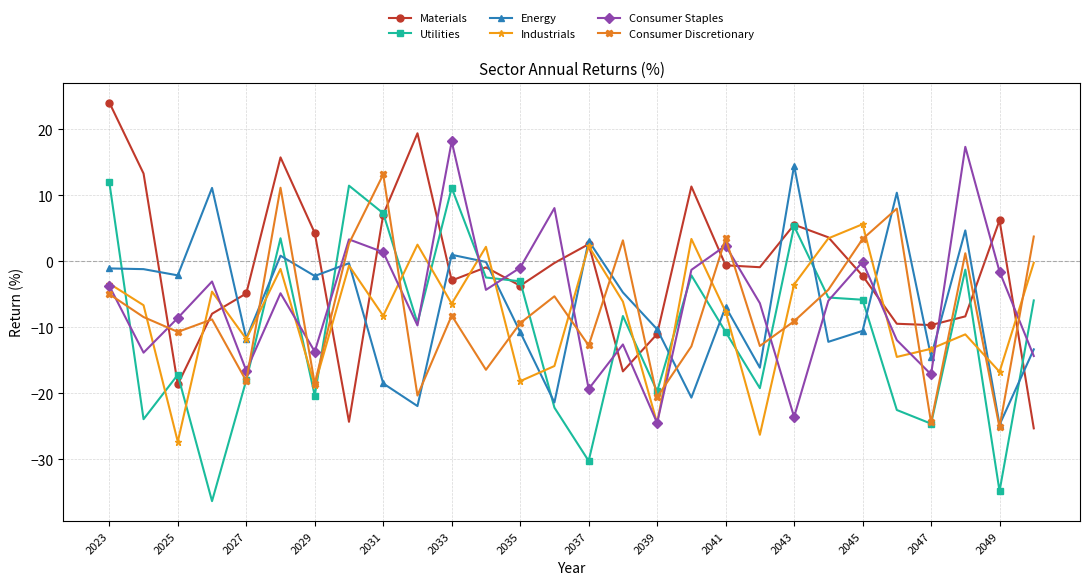

How many distinct data groups are displayed?

6